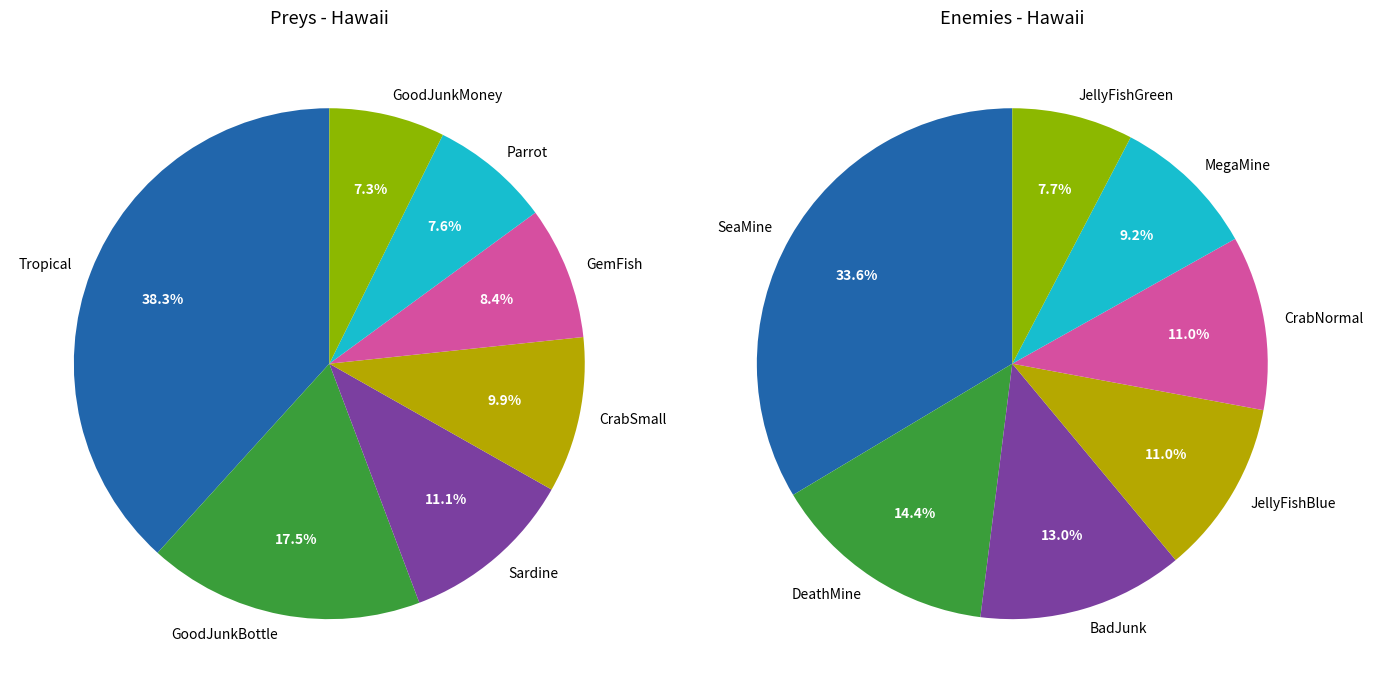

Rank the series by their maximum value, from highest to lowest.

Preys, Enemies